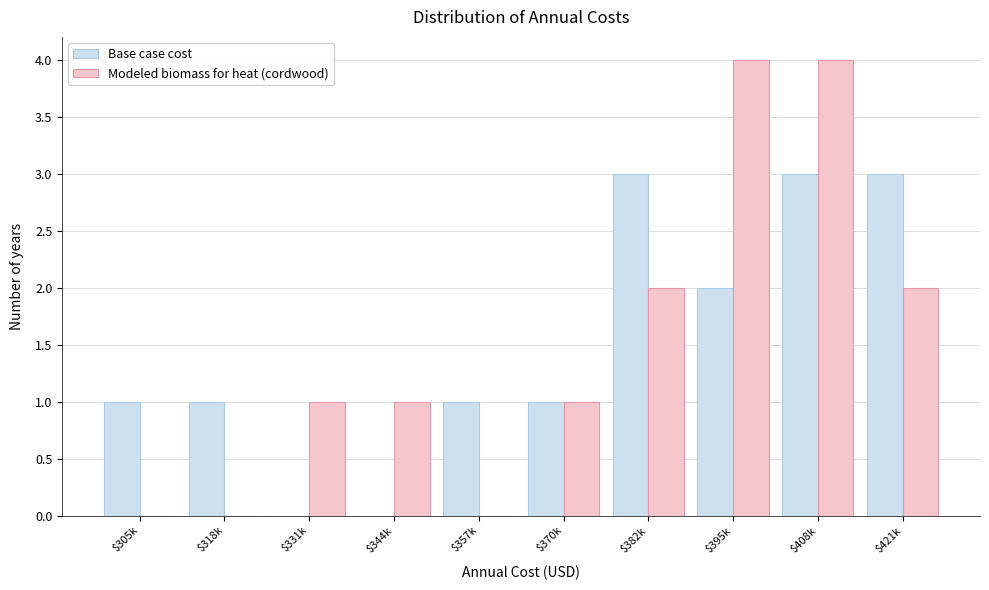

What is the maximum value for Modeled biomass for heat (cordwood)?

4